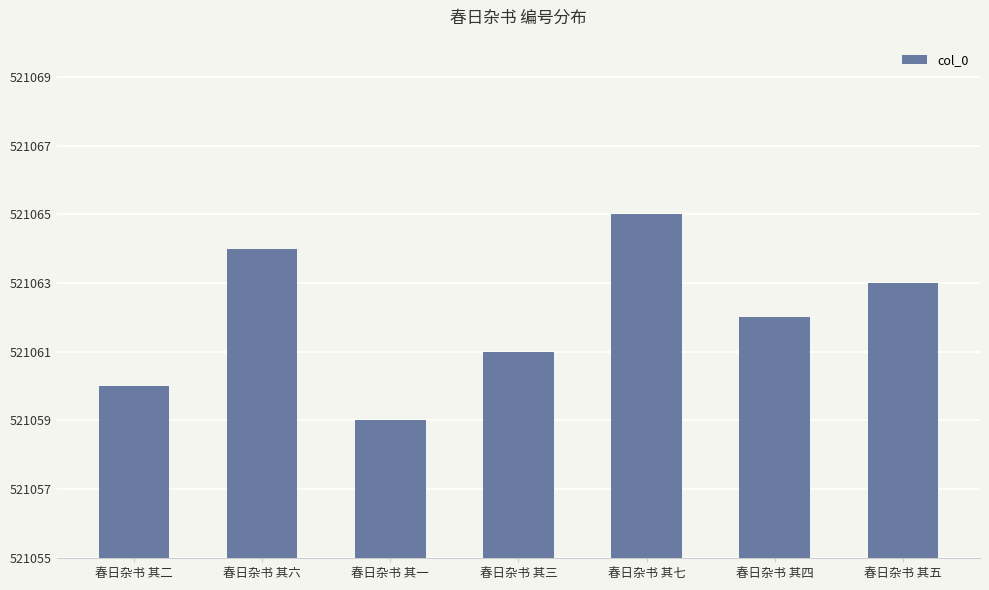

Count the number of data series in this chart.

1